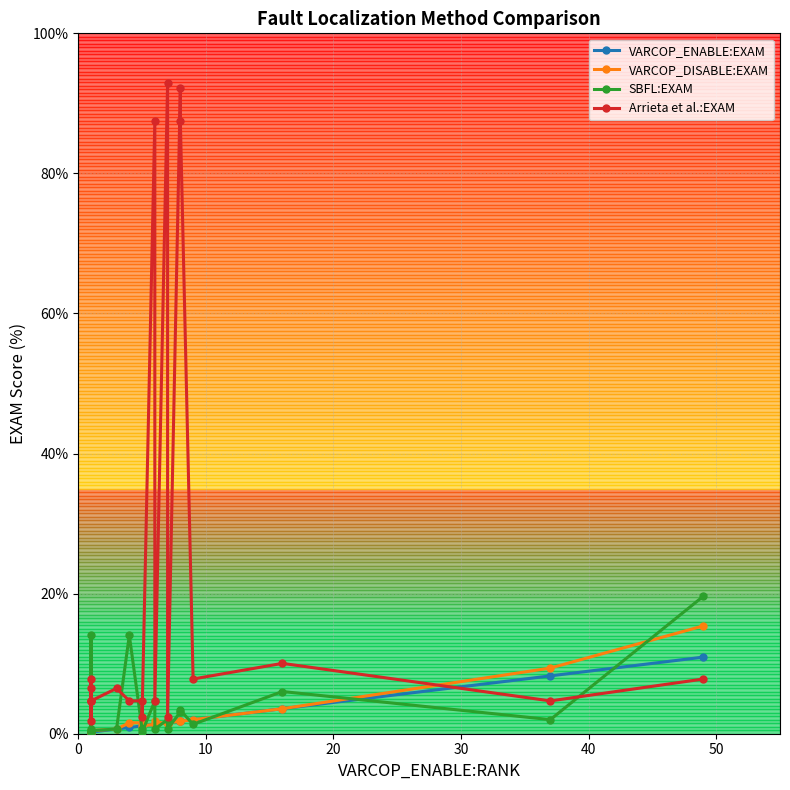

In Arrieta et al.:EXAM, how many points are higher than both neighbors (excluding endpoints)?

6